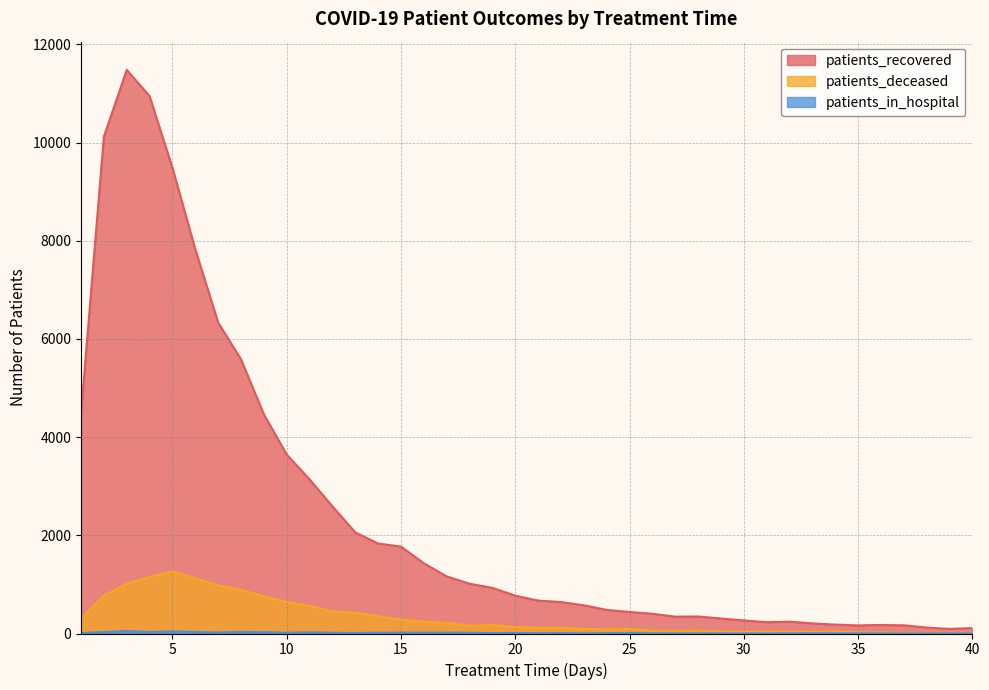

Which has a higher value, 34 or 40?

34